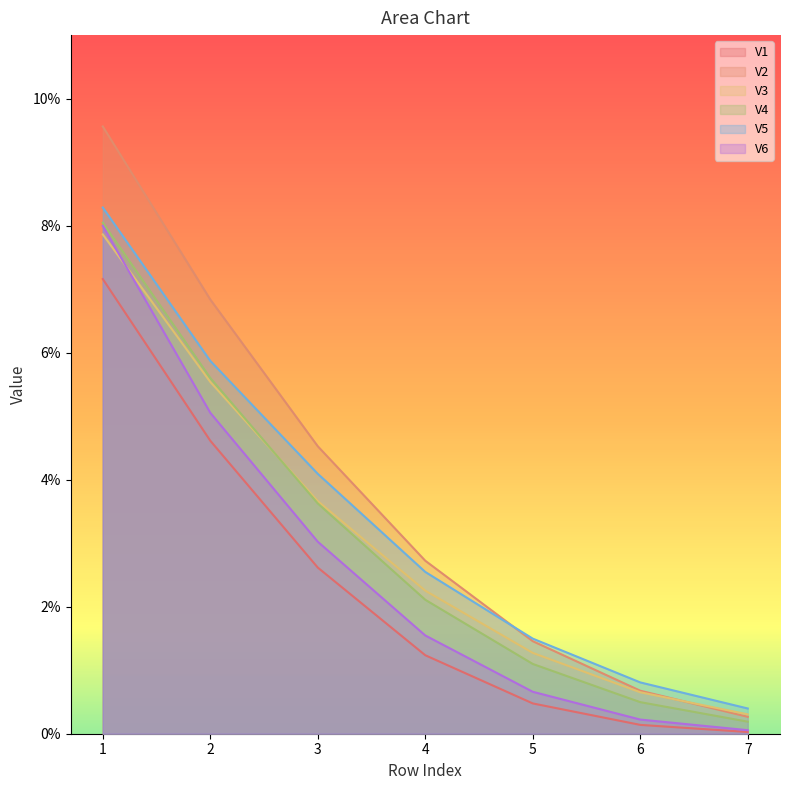

True or false: V2 and V6 cross at least once.

False